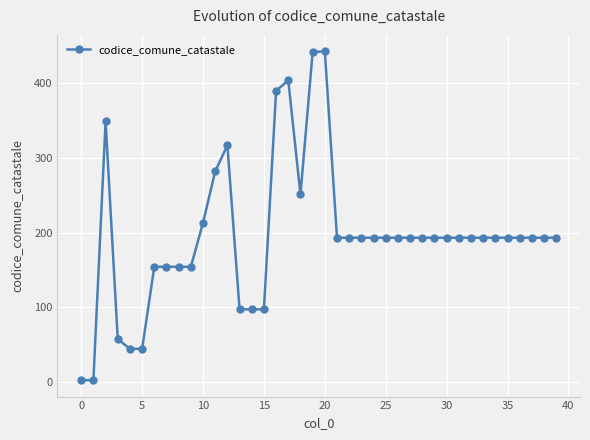

What is the maximum value shown in the chart?

443